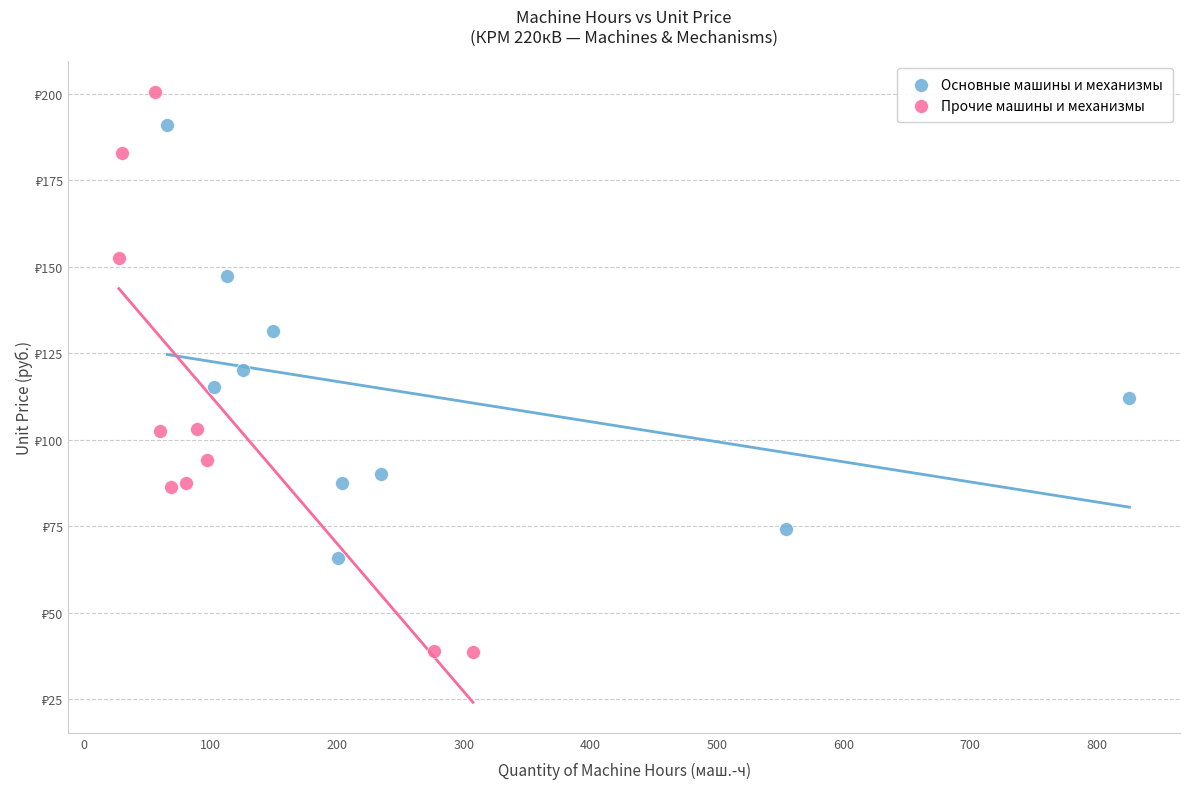

What are all the series names shown in the legend?

Основные машины и механизмы, Прочие машины и механизмы